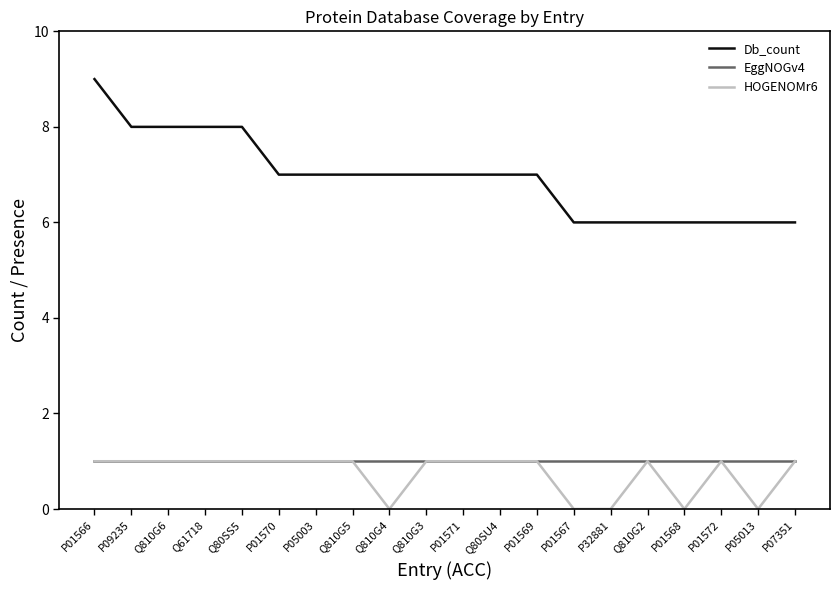

At which category is the sum across all series the highest?

P01566